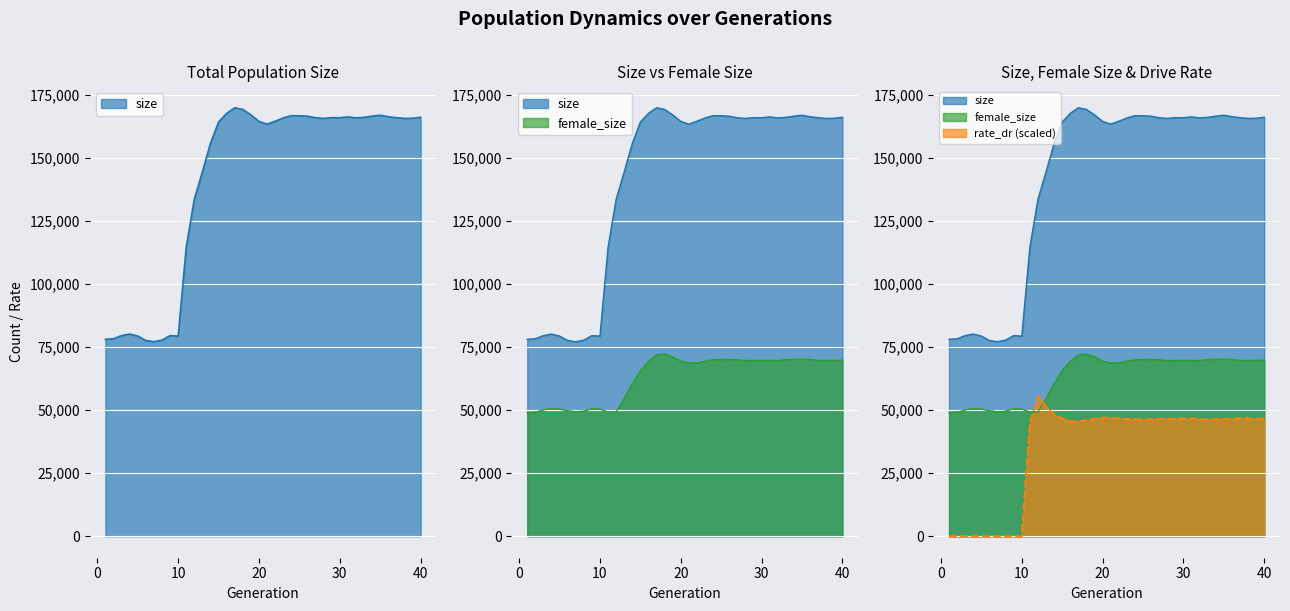

How many interior local peaks does the size series have?

7